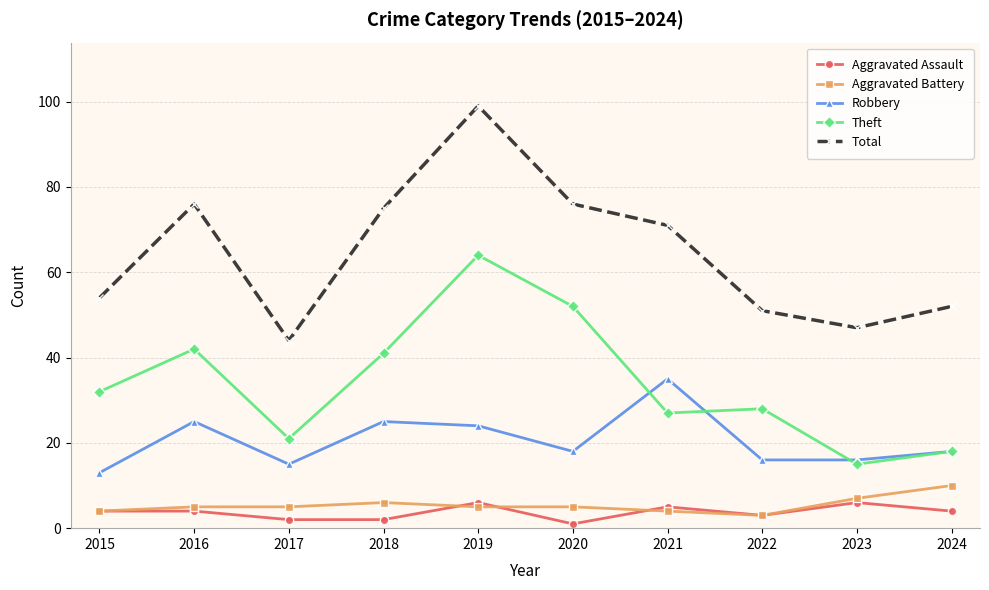

What is the maximum value shown in the chart?

99